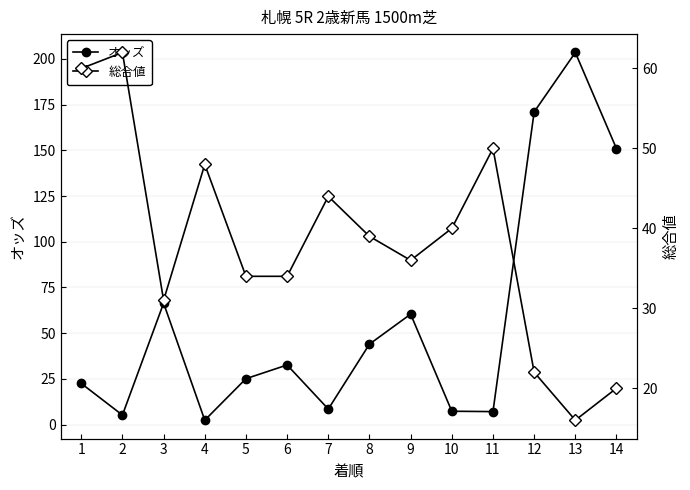

Is this an area chart (filled region under the line)?

No